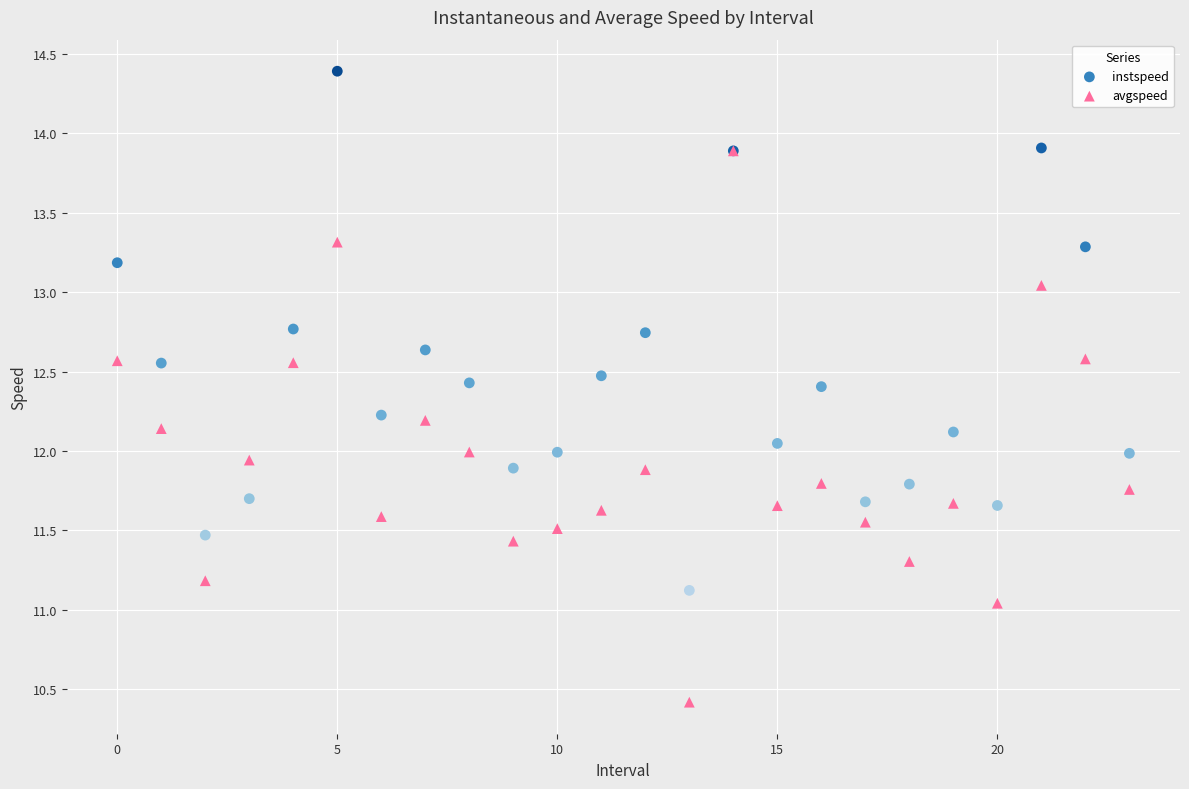

What are all the series names shown in the legend?

instspeed, avgspeed